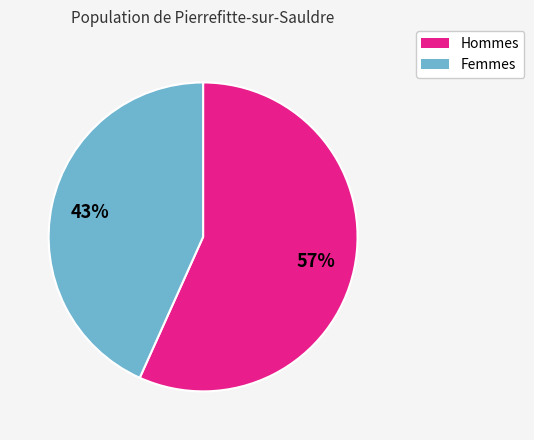

To the nearest percent, what is the average slice percentage?

50%